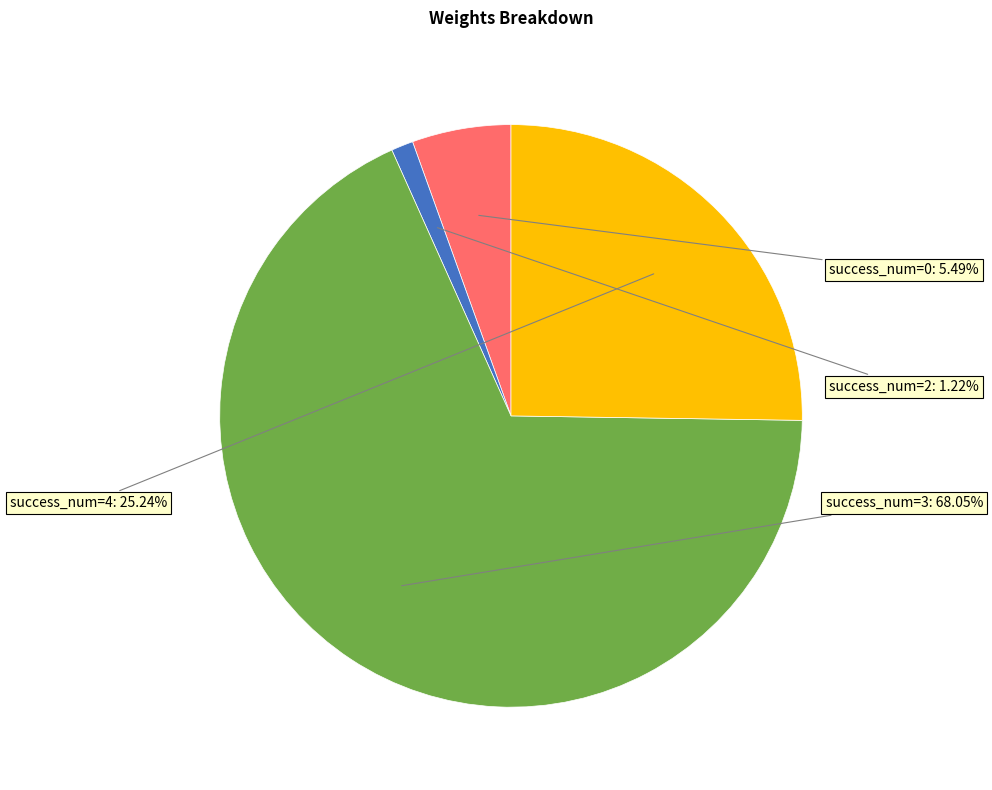

How many slices are in this pie chart?

4